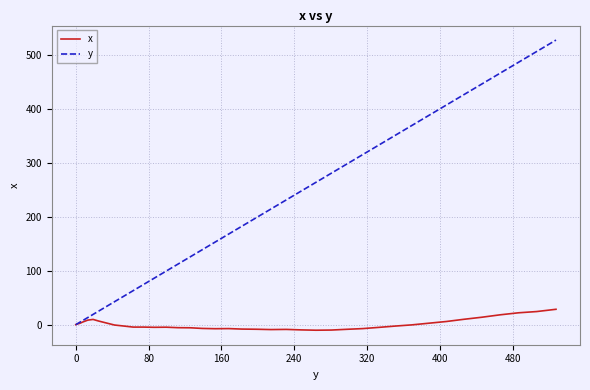

Rank the series by their maximum value, from highest to lowest.

y, x